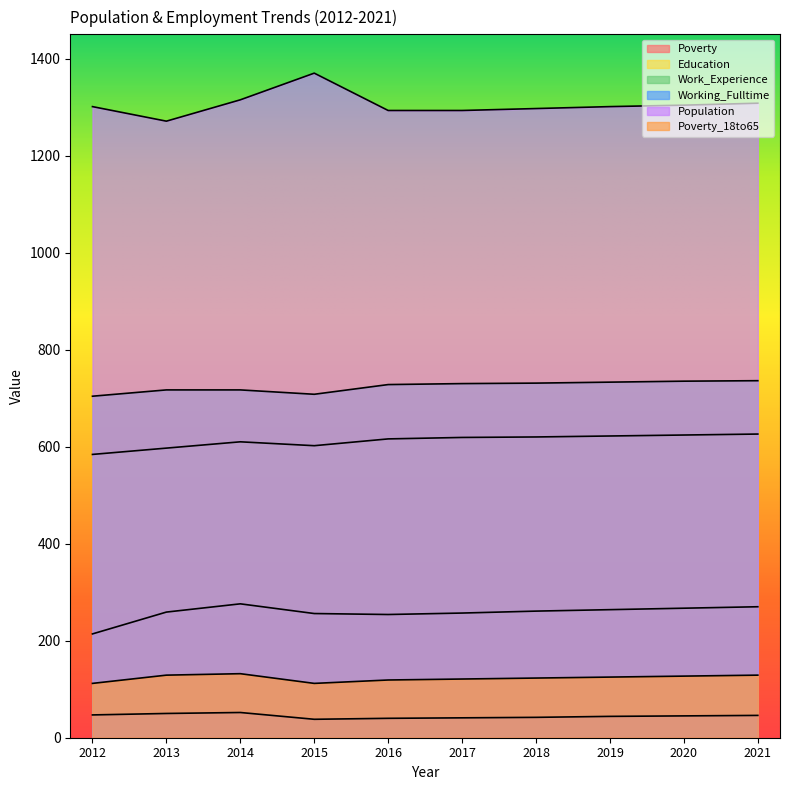

What are all the series names shown in the legend?

Poverty, Education, Work_Experience, Working_Fulltime, Population, Poverty_18to65